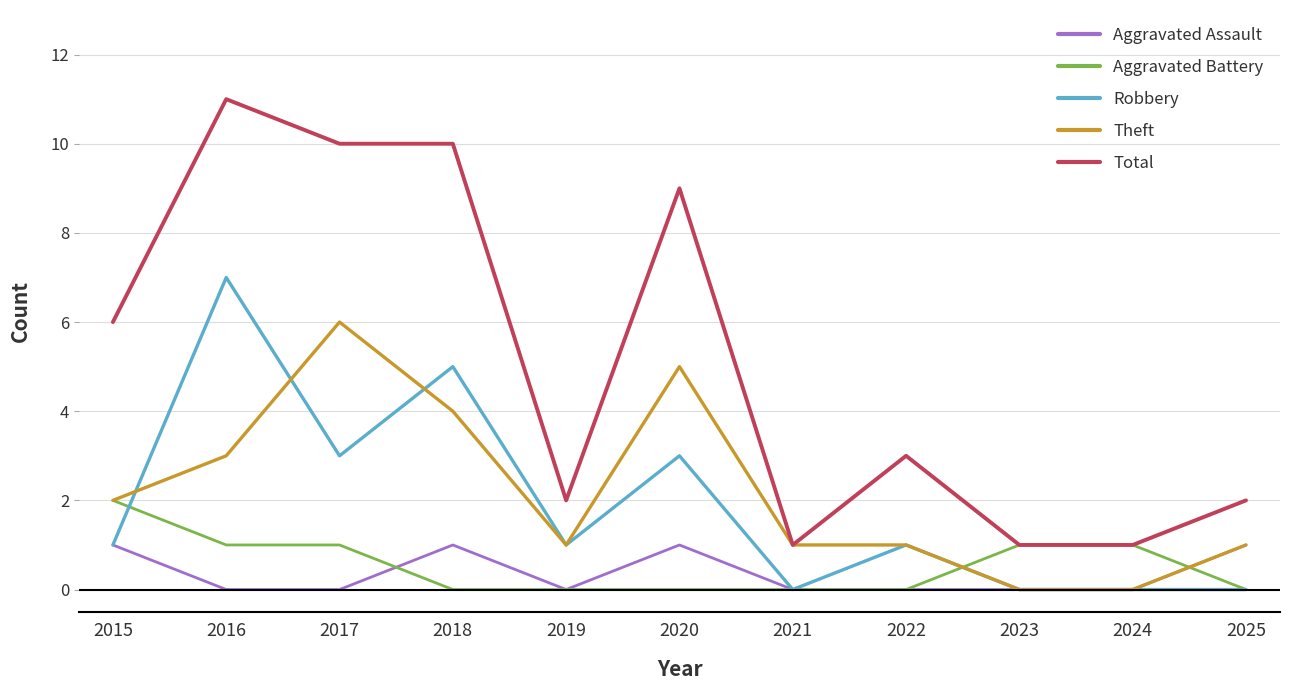

Is this an area chart (filled region under the line)?

No